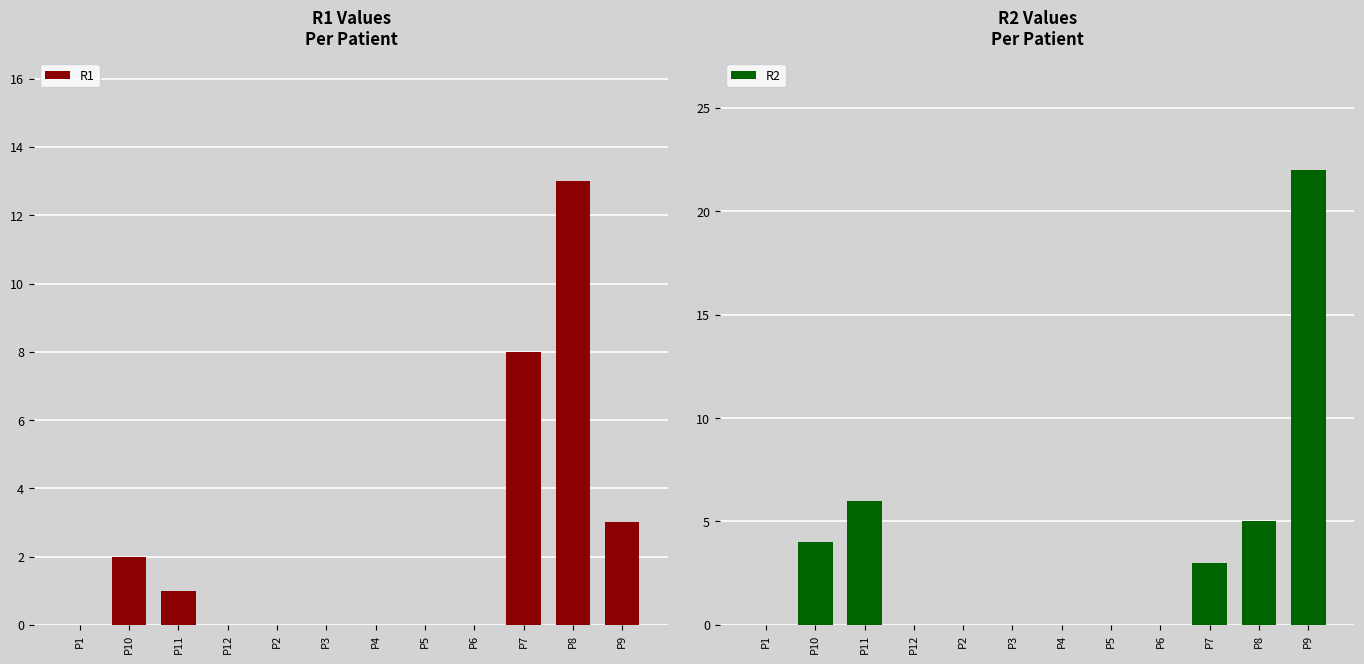

True or false: R1 has a value of 14 at P7.

False